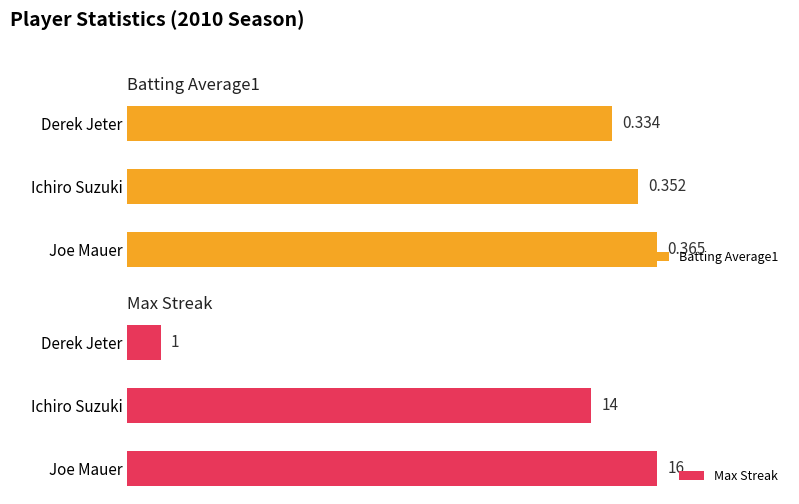

At which label is Batting Average1 closest to 0?

Derek Jeter